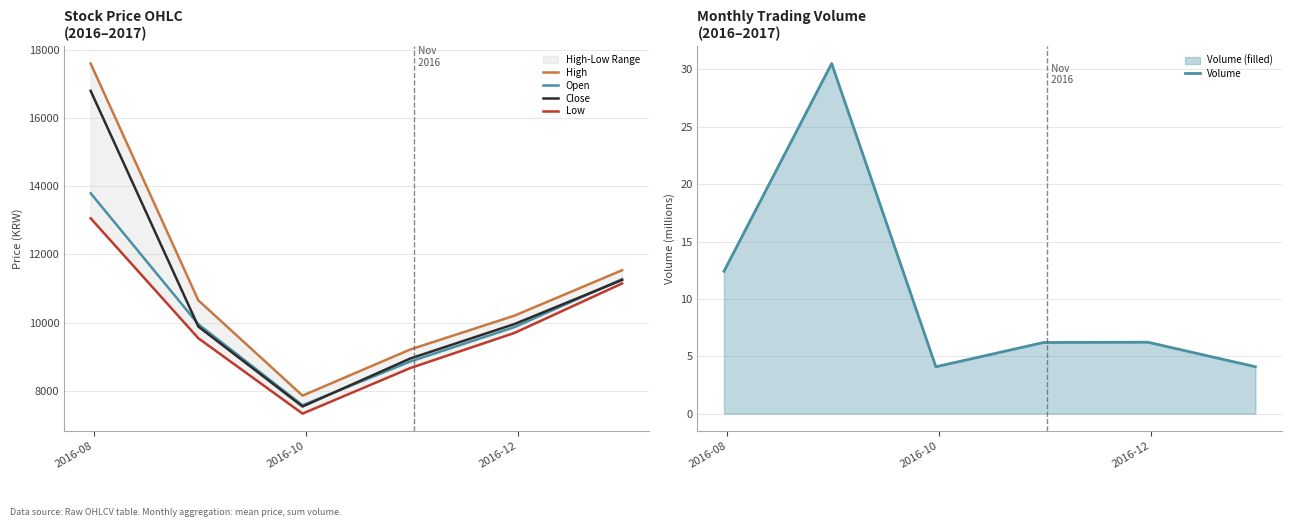

True or false: Volume and Open cross at least once.

False